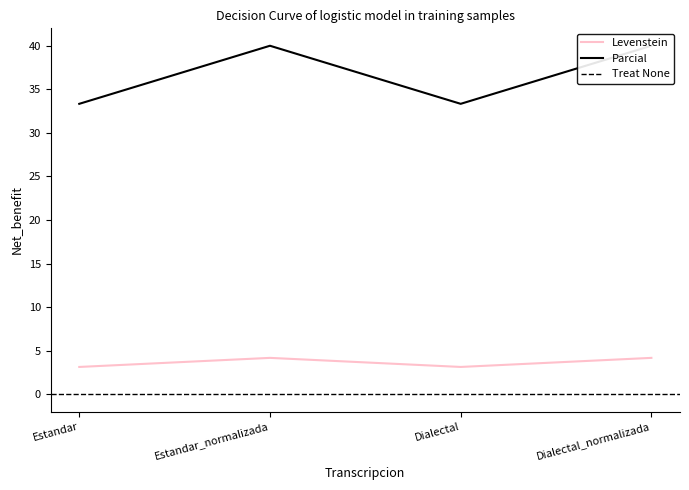

How many data points in Parcial are less than 40?

2